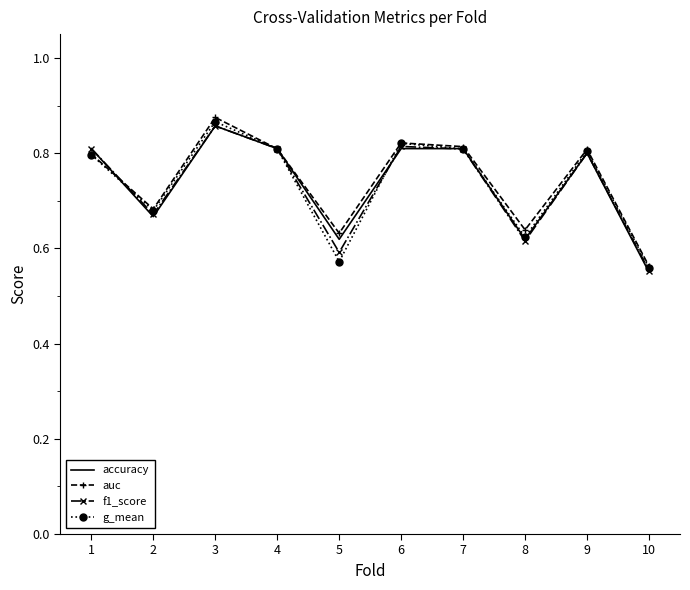

At which label does g_mean reach its peak?

3